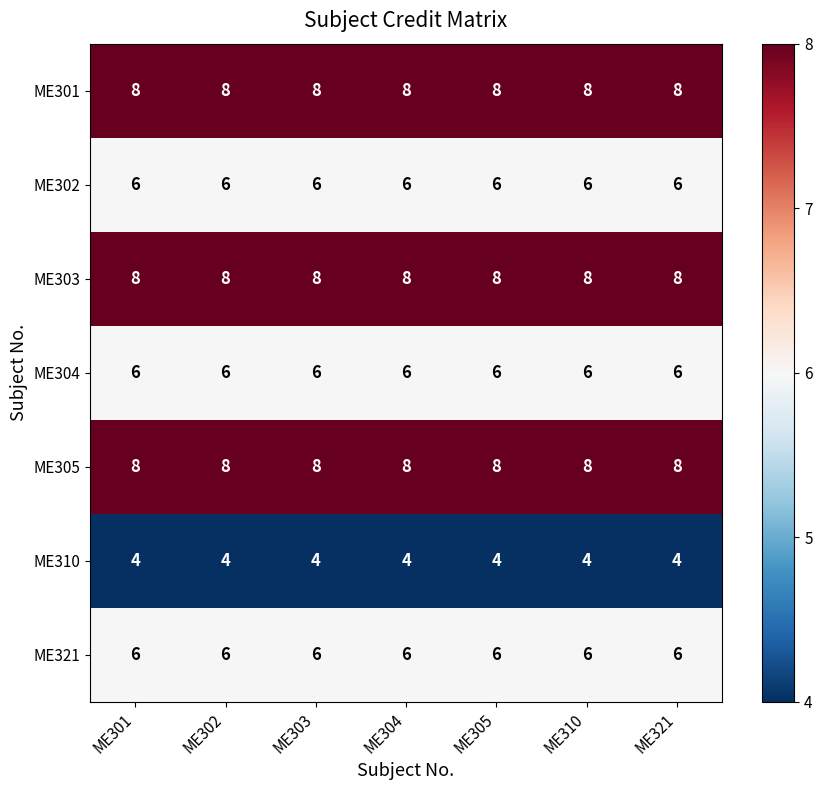

What is the spread (max minus min) of values at ME303?

4